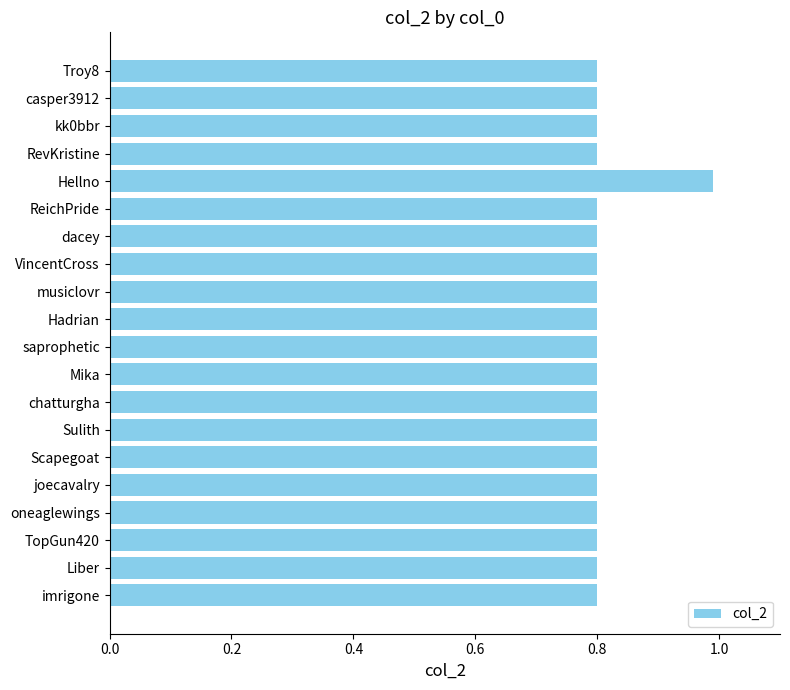

The chart shows a value of 1.4 at Liber. True or false?

False